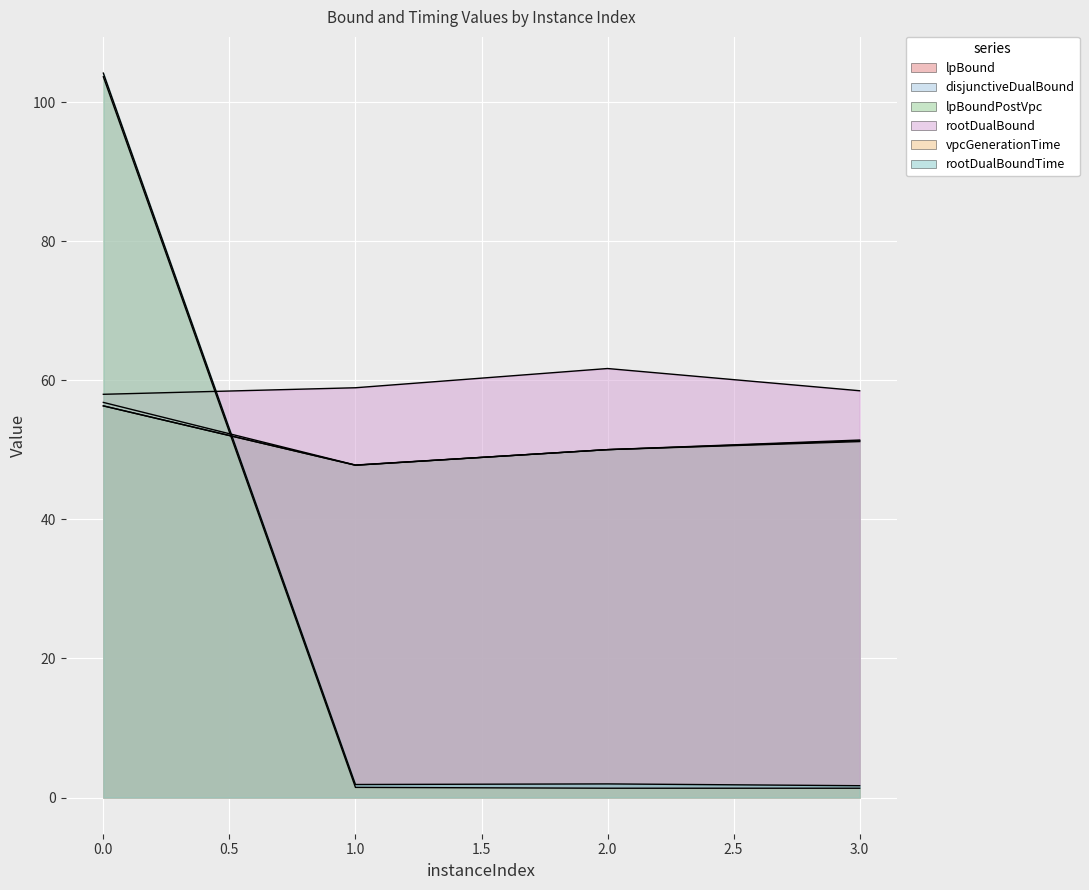

Is it true that lpBoundPostVpc equals 86.4 at 2?

False